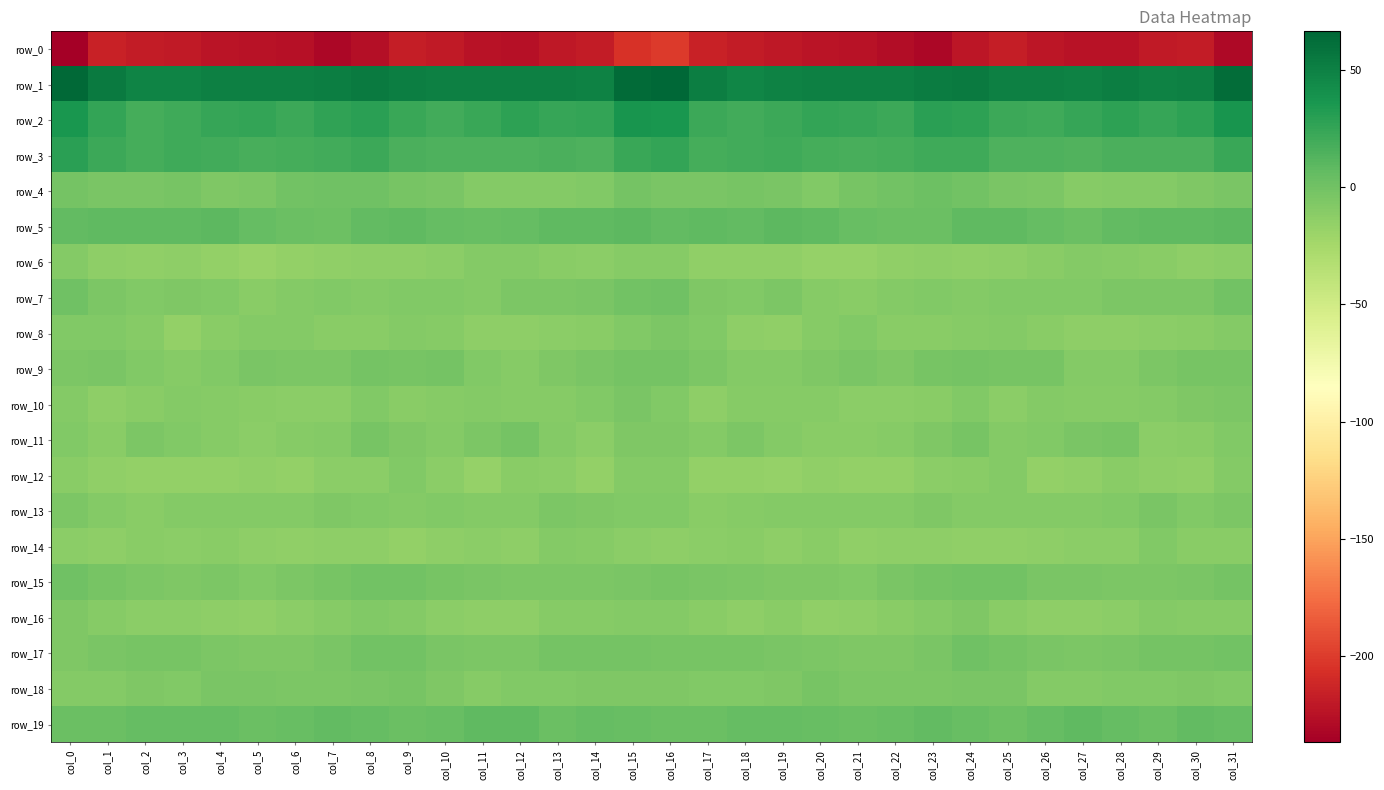

True or false: row_5 has a value of 5.8 at col_10.

True